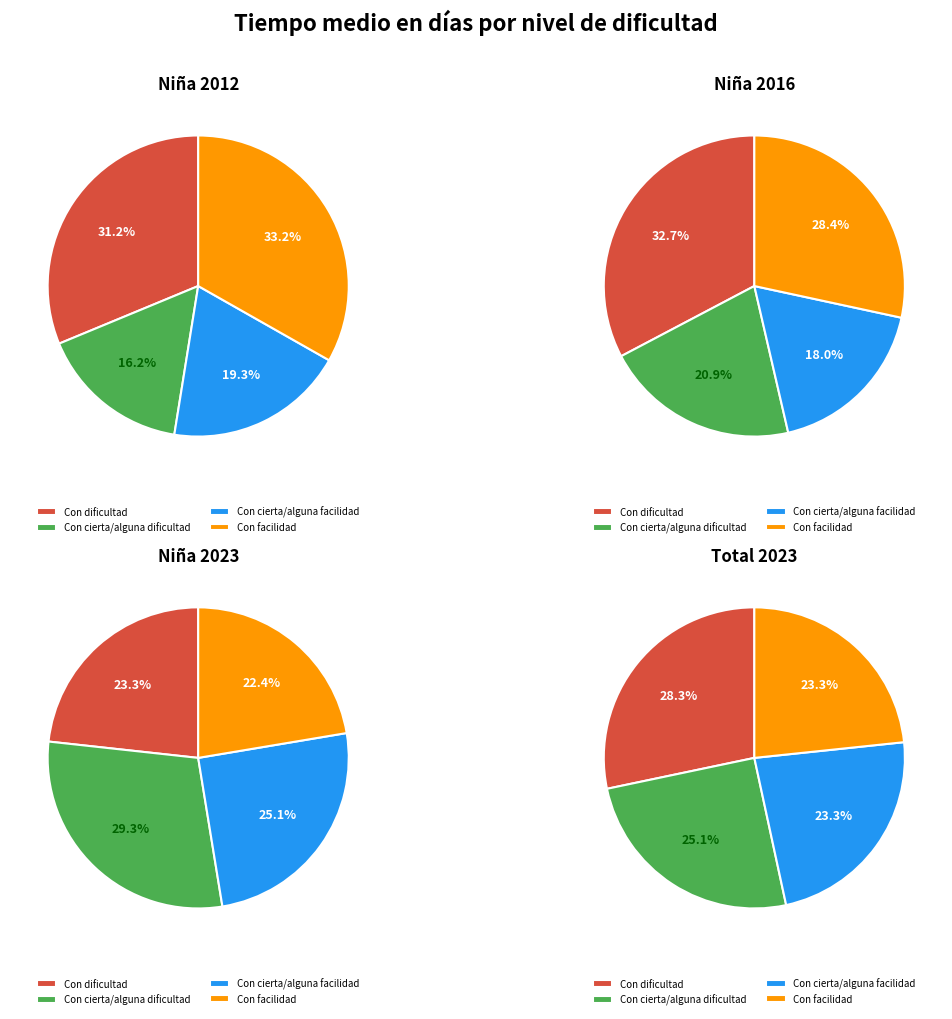

How many segments does this pie chart have?

4